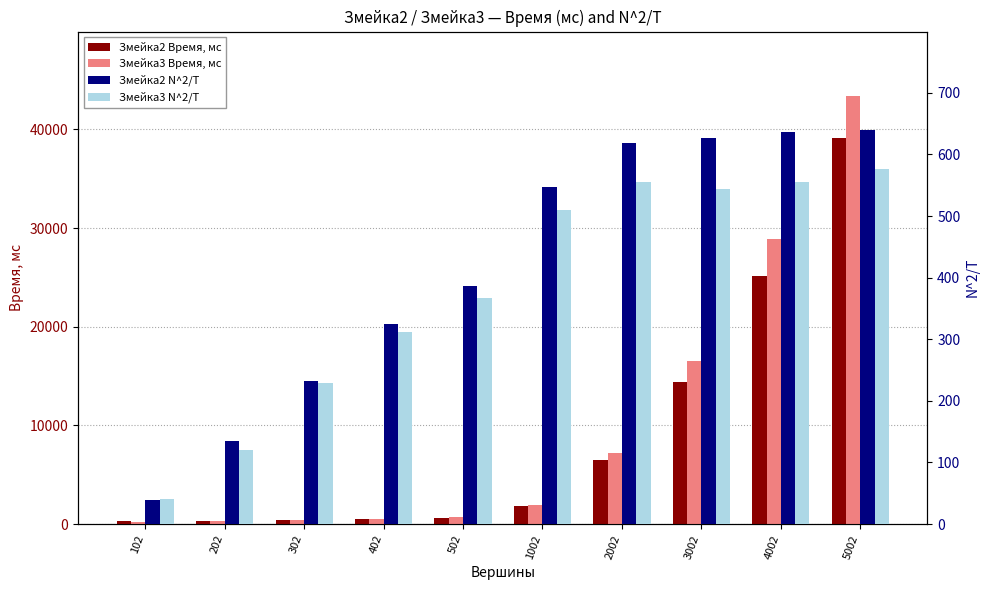

Between 502 and 3002, which is larger?

3002